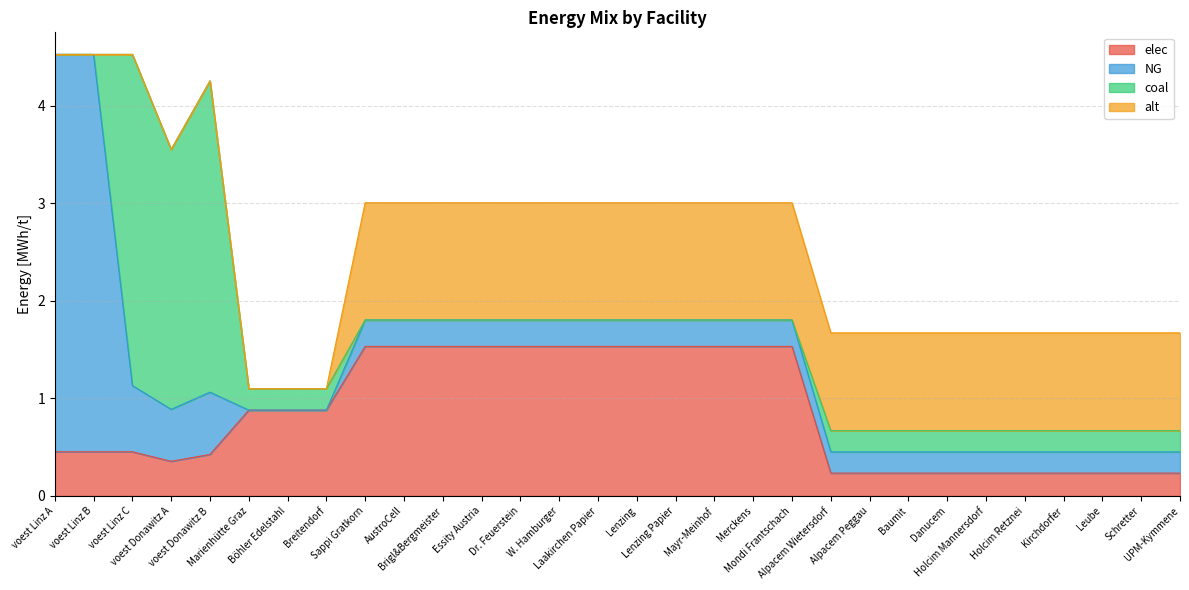

What is the average value of the NG series?

0.5